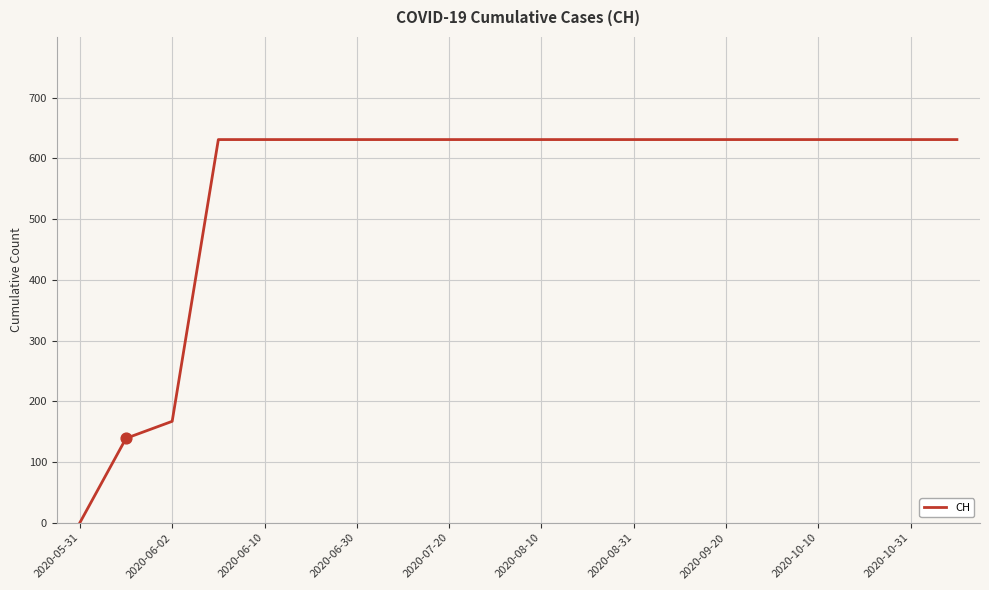

What is the greatest value displayed?

631